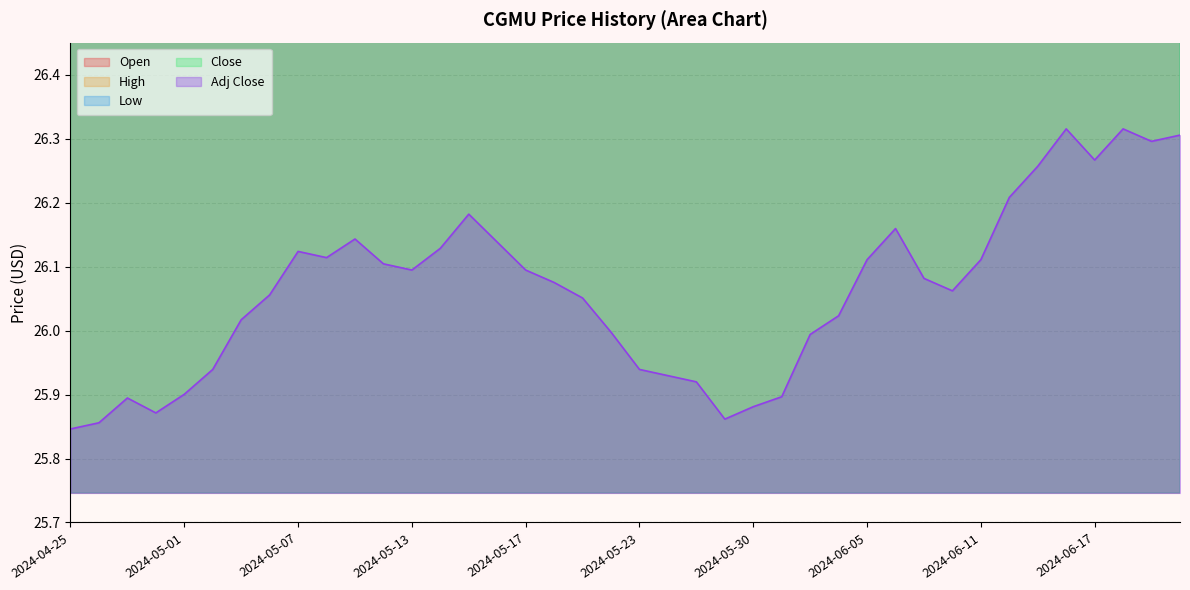

Reading left to right, what are all the values shown in this chart?

Open: 2024-04-25=26.8	2024-04-26=26.8	2024-04-29=26.7	2024-04-30=26.7	2024-05-01=26.7	2024-05-02=26.7	2024-05-03=26.8	2024-05-06=26.8	2024-05-07=26.9	2024-05-08=26.9	2024-05-09=26.9	2024-05-10=26.9	2024-05-13=27.0	2024-05-14=26.9	2024-05-15=27.0	2024-05-16=27.0	2024-05-17=26.9	2024-05-20=26.9	2024-05-21=26.9	2024-05-22=26.9	2024-05-23=26.8	2024-05-24=26.8	2024-05-28=26.8	2024-05-29=26.7	2024-05-30=26.7	2024-05-31=26.7	2024-06-03=26.7	2024-06-04=26.7	2024-06-05=26.8	2024-06-06=26.9	2024-06-07=26.8	2024-06-10=26.8	2024-06-11=26.8	2024-06-12=27.0	2024-06-13=27.0	2024-06-14=27.0	2024-06-17=27.0	2024-06-18=27.0	2024-06-20=27.0	2024-06-21=27.0
High: 2024-04-25=26.8	2024-04-26=26.8	2024-04-29=26.8	2024-04-30=26.7	2024-05-01=26.7	2024-05-02=26.7	2024-05-03=26.8	2024-05-06=26.8	2024-05-07=26.9	2024-05-08=26.9	2024-05-09=26.9	2024-05-10=26.9	2024-05-13=27.0	2024-05-14=26.9	2024-05-15=27.0	2024-05-16=27.0	2024-05-17=26.9	2024-05-20=26.9	2024-05-21=26.9	2024-05-22=26.9	2024-05-23=26.8	2024-05-24=26.8	2024-05-28=26.8	2024-05-29=26.7	2024-05-30=26.7	2024-05-31=26.7	2024-06-03=26.7	2024-06-04=26.7	2024-06-05=26.8	2024-06-06=26.9	2024-06-07=26.8	2024-06-10=26.8	2024-06-11=26.8	2024-06-12=27.0	2024-06-13=27.0	2024-06-14=27.0	2024-06-17=27.0	2024-06-18=27.0	2024-06-20=27.0	2024-06-21=27.0
Low: 2024-04-25=26.7	2024-04-26=26.7	2024-04-29=26.7	2024-04-30=26.6	2024-05-01=26.7	2024-05-02=26.7	2024-05-03=26.8	2024-05-06=26.8	2024-05-07=26.8	2024-05-08=26.9	2024-05-09=26.9	2024-05-10=26.9	2024-05-13=26.9	2024-05-14=26.9	2024-05-15=26.9	2024-05-16=26.9	2024-05-17=26.9	2024-05-20=26.9	2024-05-21=26.8	2024-05-22=26.8	2024-05-23=26.7	2024-05-24=26.7	2024-05-28=26.7	2024-05-29=26.6	2024-05-30=26.6	2024-05-31=26.6	2024-06-03=26.6	2024-06-04=26.7	2024-06-05=26.7	2024-06-06=26.8	2024-06-07=26.8	2024-06-10=26.8	2024-06-11=26.8	2024-06-12=26.9	2024-06-13=26.9	2024-06-14=27.0	2024-06-17=27.0	2024-06-18=27.0	2024-06-20=27.0	2024-06-21=27.0
Close: 2024-04-25=26.7	2024-04-26=26.7	2024-04-29=26.8	2024-04-30=26.6	2024-05-01=26.7	2024-05-02=26.7	2024-05-03=26.8	2024-05-06=26.8	2024-05-07=26.9	2024-05-08=26.9	2024-05-09=26.9	2024-05-10=26.9	2024-05-13=26.9	2024-05-14=26.9	2024-05-15=27.0	2024-05-16=26.9	2024-05-17=26.9	2024-05-20=26.9	2024-05-21=26.8	2024-05-22=26.8	2024-05-23=26.7	2024-05-24=26.7	2024-05-28=26.7	2024-05-29=26.6	2024-05-30=26.7	2024-05-31=26.6	2024-06-03=26.7	2024-06-04=26.7	2024-06-05=26.8	2024-06-06=26.9	2024-06-07=26.8	2024-06-10=26.8	2024-06-11=26.8	2024-06-12=26.9	2024-06-13=27.0	2024-06-14=27.0	2024-06-17=27.0	2024-06-18=27.0	2024-06-20=27.0	2024-06-21=27.0
Adj Close: 2024-04-25=25.8	2024-04-26=25.9	2024-04-29=25.9	2024-04-30=25.9	2024-05-01=25.9	2024-05-02=25.9	2024-05-03=26.0	2024-05-06=26.1	2024-05-07=26.1	2024-05-08=26.1	2024-05-09=26.1	2024-05-10=26.1	2024-05-13=26.1	2024-05-14=26.1	2024-05-15=26.2	2024-05-16=26.1	2024-05-17=26.1	2024-05-20=26.1	2024-05-21=26.1	2024-05-22=26.0	2024-05-23=25.9	2024-05-24=25.9	2024-05-28=25.9	2024-05-29=25.9	2024-05-30=25.9	2024-05-31=25.9	2024-06-03=26.0	2024-06-04=26.0	2024-06-05=26.1	2024-06-06=26.2	2024-06-07=26.1	2024-06-10=26.1	2024-06-11=26.1	2024-06-12=26.2	2024-06-13=26.3	2024-06-14=26.3	2024-06-17=26.3	2024-06-18=26.3	2024-06-20=26.3	2024-06-21=26.3